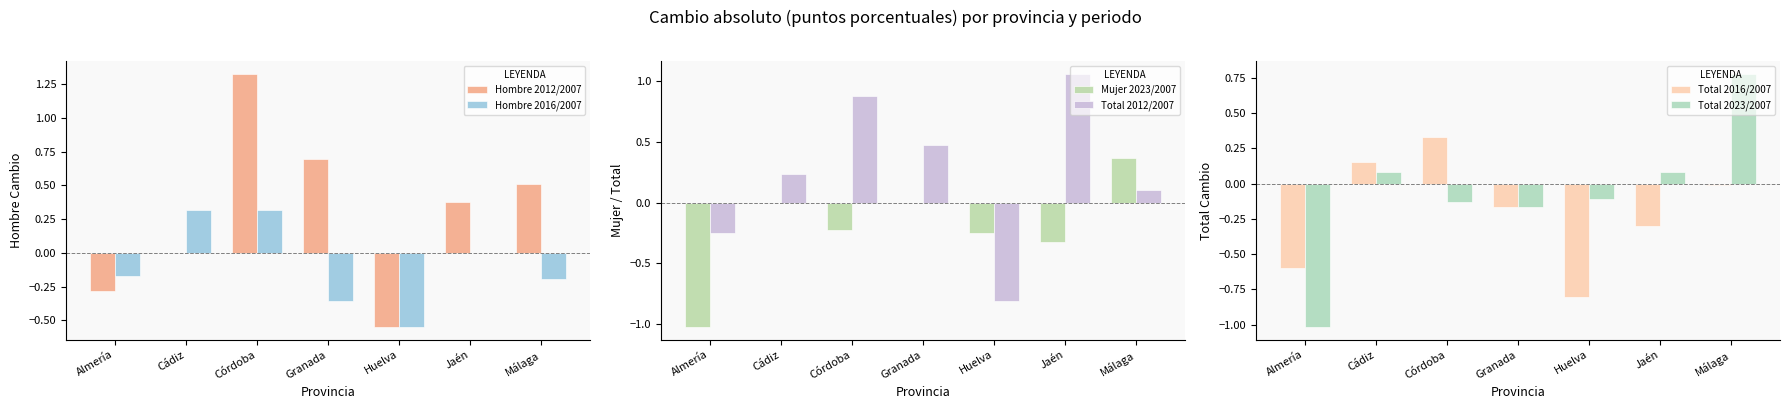

The Mujer 2023/2007 series shows -0.1 at Córdoba. True or false?

False